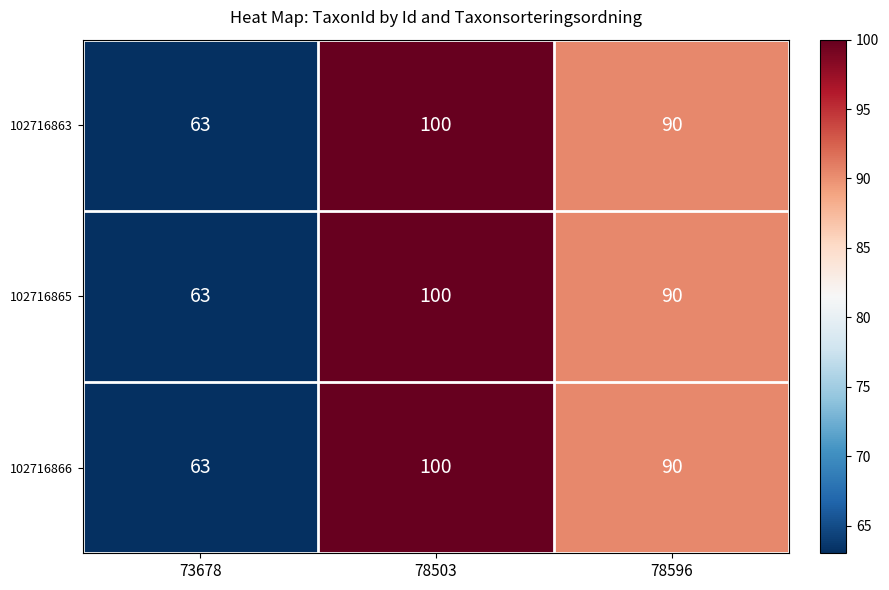

List the labels in order of 102716863 value, largest first.

78503, 78596, 73678